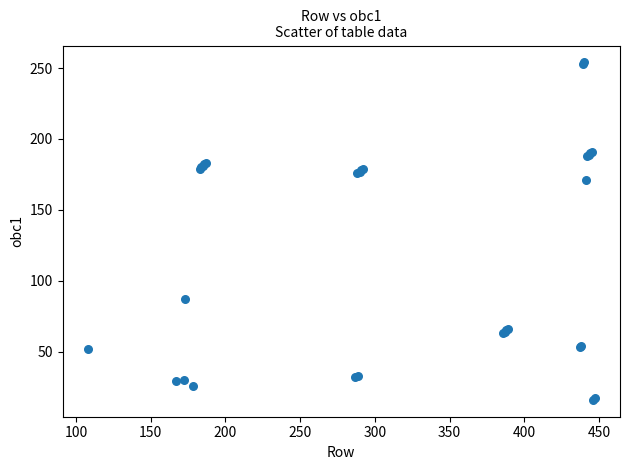

What Y value in the scatter plot is closest to 135?

171